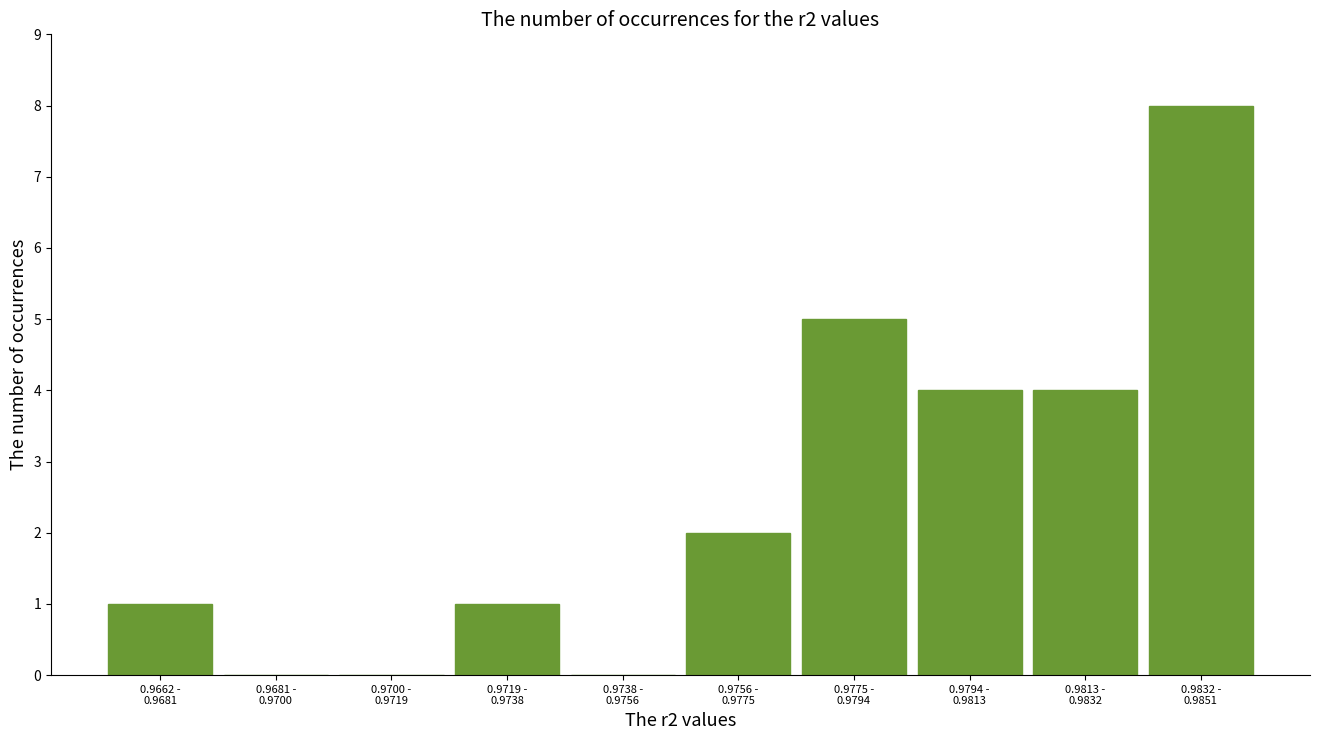

What is the greatest value displayed?

8